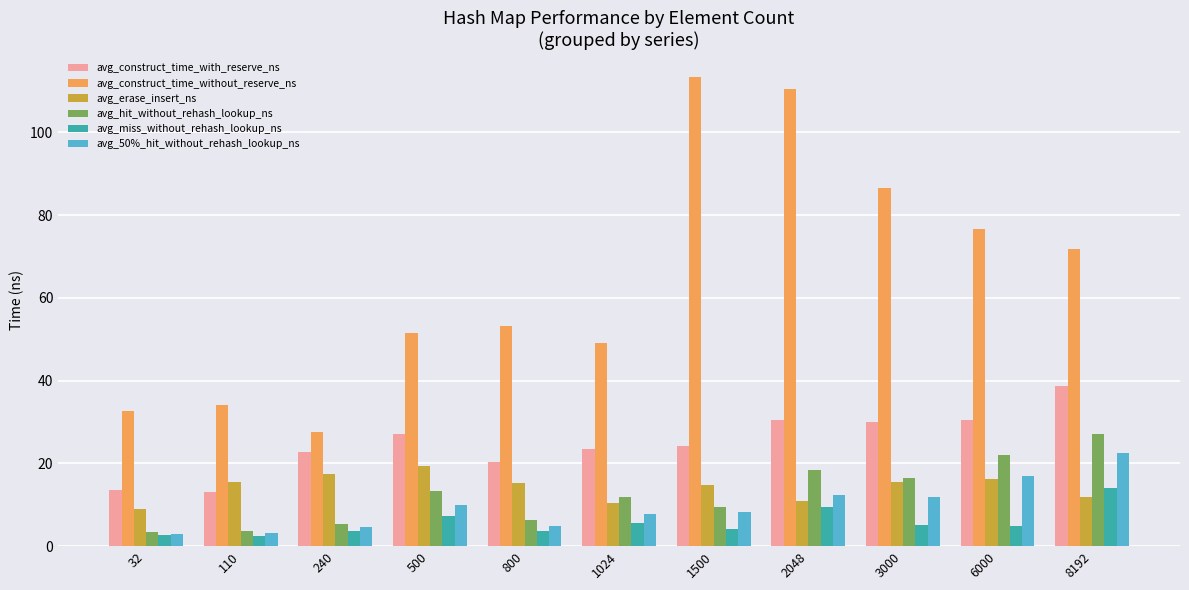

What is the value of the avg_construct_time_without_reserve_ns bar at the 6th from the left?

49.1